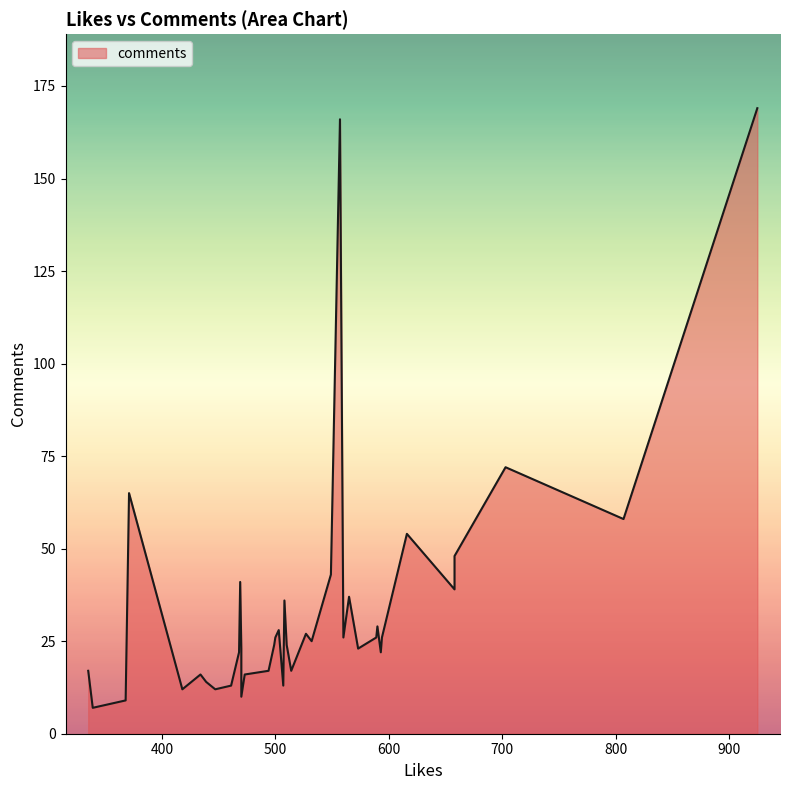

How many data points are less than 25?

20